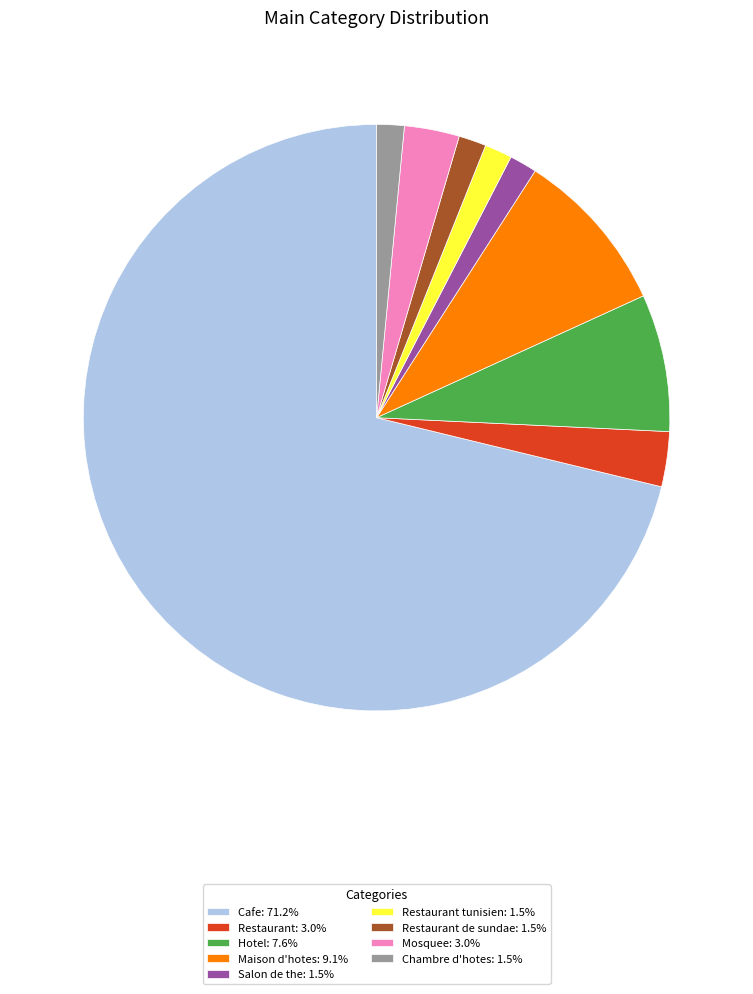

Does Cafe: 71.2% represent more than half of the total?

Yes